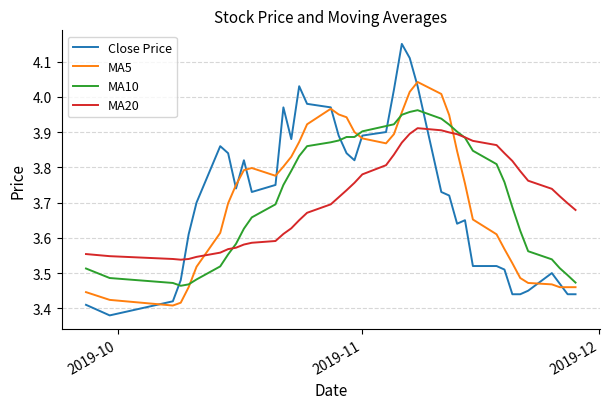

True or false: MA20 and MA5 cross at least once.

True